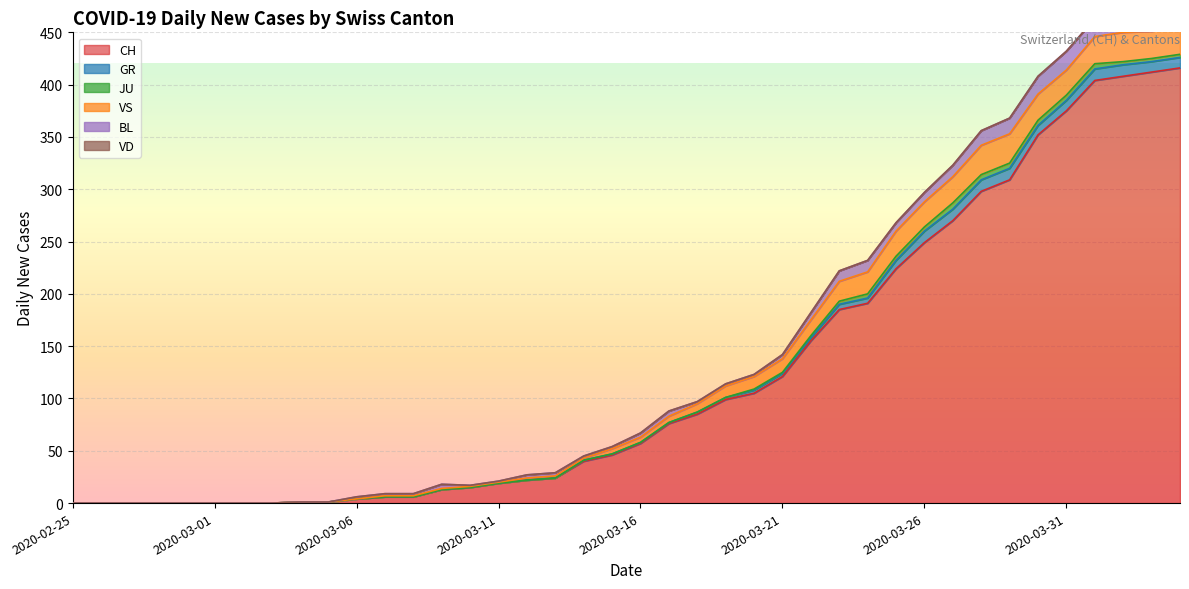

What is the label of the 17th point from the right?

2020-03-19